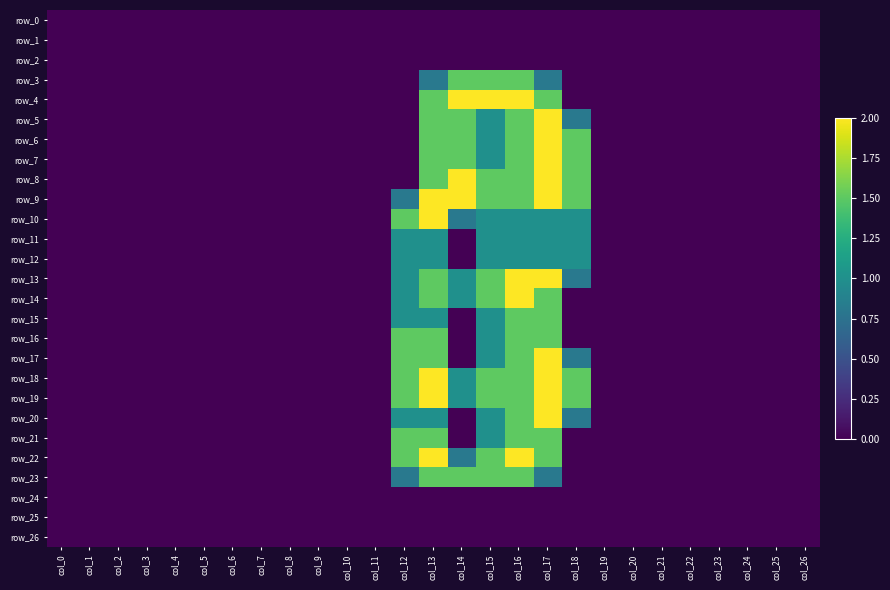

Reading left to right, transcribe all the data shown in this chart.

row_0: col_0=0.0	col_1=0.0	col_2=0.0	col_3=0.0	col_4=0.0	col_5=0.0	col_6=0.0	col_7=0.0	col_8=0.0	col_9=0.0	col_10=0.0	col_11=0.0	col_12=0.0	col_13=0.0	col_14=0.0	col_15=0.0	col_16=0.0	col_17=0.0	col_18=0.0	col_19=0.0	col_20=0.0	col_21=0.0	col_22=0.0	col_23=0.0	col_24=0.0	col_25=0.0	col_26=0.0
row_1: col_0=0.0	col_1=0.0	col_2=0.0	col_3=0.0	col_4=0.0	col_5=0.0	col_6=0.0	col_7=0.0	col_8=0.0	col_9=0.0	col_10=0.0	col_11=0.0	col_12=0.0	col_13=0.0	col_14=0.0	col_15=0.0	col_16=0.0	col_17=0.0	col_18=0.0	col_19=0.0	col_20=0.0	col_21=0.0	col_22=0.0	col_23=0.0	col_24=0.0	col_25=0.0	col_26=0.0
row_2: col_0=0.0	col_1=0.0	col_2=0.0	col_3=0.0	col_4=0.0	col_5=0.0	col_6=0.0	col_7=0.0	col_8=0.0	col_9=0.0	col_10=0.0	col_11=0.0	col_12=0.0	col_13=0.0	col_14=0.0	col_15=0.0	col_16=0.0	col_17=0.0	col_18=0.0	col_19=0.0	col_20=0.0	col_21=0.0	col_22=0.0	col_23=0.0	col_24=0.0	col_25=0.0	col_26=0.0
row_3: col_0=0.0	col_1=0.0	col_2=0.0	col_3=0.0	col_4=0.0	col_5=0.0	col_6=0.0	col_7=0.0	col_8=0.0	col_9=0.0	col_10=0.0	col_11=0.0	col_12=0.0	col_13=0.8	col_14=1.5	col_15=1.5	col_16=1.5	col_17=0.8	col_18=0.0	col_19=0.0	col_20=0.0	col_21=0.0	col_22=0.0	col_23=0.0	col_24=0.0	col_25=0.0	col_26=0.0
row_4: col_0=0.0	col_1=0.0	col_2=0.0	col_3=0.0	col_4=0.0	col_5=0.0	col_6=0.0	col_7=0.0	col_8=0.0	col_9=0.0	col_10=0.0	col_11=0.0	col_12=0.0	col_13=1.5	col_14=2.0	col_15=2.0	col_16=2.0	col_17=1.5	col_18=0.0	col_19=0.0	col_20=0.0	col_21=0.0	col_22=0.0	col_23=0.0	col_24=0.0	col_25=0.0	col_26=0.0
row_5: col_0=0.0	col_1=0.0	col_2=0.0	col_3=0.0	col_4=0.0	col_5=0.0	col_6=0.0	col_7=0.0	col_8=0.0	col_9=0.0	col_10=0.0	col_11=0.0	col_12=0.0	col_13=1.5	col_14=1.5	col_15=1.0	col_16=1.5	col_17=2.0	col_18=0.8	col_19=0.0	col_20=0.0	col_21=0.0	col_22=0.0	col_23=0.0	col_24=0.0	col_25=0.0	col_26=0.0
row_6: col_0=0.0	col_1=0.0	col_2=0.0	col_3=0.0	col_4=0.0	col_5=0.0	col_6=0.0	col_7=0.0	col_8=0.0	col_9=0.0	col_10=0.0	col_11=0.0	col_12=0.0	col_13=1.5	col_14=1.5	col_15=1.0	col_16=1.5	col_17=2.0	col_18=1.5	col_19=0.0	col_20=0.0	col_21=0.0	col_22=0.0	col_23=0.0	col_24=0.0	col_25=0.0	col_26=0.0
row_7: col_0=0.0	col_1=0.0	col_2=0.0	col_3=0.0	col_4=0.0	col_5=0.0	col_6=0.0	col_7=0.0	col_8=0.0	col_9=0.0	col_10=0.0	col_11=0.0	col_12=0.0	col_13=1.5	col_14=1.5	col_15=1.0	col_16=1.5	col_17=2.0	col_18=1.5	col_19=0.0	col_20=0.0	col_21=0.0	col_22=0.0	col_23=0.0	col_24=0.0	col_25=0.0	col_26=0.0
row_8: col_0=0.0	col_1=0.0	col_2=0.0	col_3=0.0	col_4=0.0	col_5=0.0	col_6=0.0	col_7=0.0	col_8=0.0	col_9=0.0	col_10=0.0	col_11=0.0	col_12=0.0	col_13=1.5	col_14=2.0	col_15=1.5	col_16=1.5	col_17=2.0	col_18=1.5	col_19=0.0	col_20=0.0	col_21=0.0	col_22=0.0	col_23=0.0	col_24=0.0	col_25=0.0	col_26=0.0
row_9: col_0=0.0	col_1=0.0	col_2=0.0	col_3=0.0	col_4=0.0	col_5=0.0	col_6=0.0	col_7=0.0	col_8=0.0	col_9=0.0	col_10=0.0	col_11=0.0	col_12=0.8	col_13=2.0	col_14=2.0	col_15=1.5	col_16=1.5	col_17=2.0	col_18=1.5	col_19=0.0	col_20=0.0	col_21=0.0	col_22=0.0	col_23=0.0	col_24=0.0	col_25=0.0	col_26=0.0
row_10: col_0=0.0	col_1=0.0	col_2=0.0	col_3=0.0	col_4=0.0	col_5=0.0	col_6=0.0	col_7=0.0	col_8=0.0	col_9=0.0	col_10=0.0	col_11=0.0	col_12=1.5	col_13=2.0	col_14=0.8	col_15=1.0	col_16=1.0	col_17=1.0	col_18=1.0	col_19=0.0	col_20=0.0	col_21=0.0	col_22=0.0	col_23=0.0	col_24=0.0	col_25=0.0	col_26=0.0
row_11: col_0=0.0	col_1=0.0	col_2=0.0	col_3=0.0	col_4=0.0	col_5=0.0	col_6=0.0	col_7=0.0	col_8=0.0	col_9=0.0	col_10=0.0	col_11=0.0	col_12=1.0	col_13=1.0	col_14=0.0	col_15=1.0	col_16=1.0	col_17=1.0	col_18=1.0	col_19=0.0	col_20=0.0	col_21=0.0	col_22=0.0	col_23=0.0	col_24=0.0	col_25=0.0	col_26=0.0
row_12: col_0=0.0	col_1=0.0	col_2=0.0	col_3=0.0	col_4=0.0	col_5=0.0	col_6=0.0	col_7=0.0	col_8=0.0	col_9=0.0	col_10=0.0	col_11=0.0	col_12=1.0	col_13=1.0	col_14=0.0	col_15=1.0	col_16=1.0	col_17=1.0	col_18=1.0	col_19=0.0	col_20=0.0	col_21=0.0	col_22=0.0	col_23=0.0	col_24=0.0	col_25=0.0	col_26=0.0
row_13: col_0=0.0	col_1=0.0	col_2=0.0	col_3=0.0	col_4=0.0	col_5=0.0	col_6=0.0	col_7=0.0	col_8=0.0	col_9=0.0	col_10=0.0	col_11=0.0	col_12=1.0	col_13=1.5	col_14=1.0	col_15=1.5	col_16=2.0	col_17=2.0	col_18=0.8	col_19=0.0	col_20=0.0	col_21=0.0	col_22=0.0	col_23=0.0	col_24=0.0	col_25=0.0	col_26=0.0
row_14: col_0=0.0	col_1=0.0	col_2=0.0	col_3=0.0	col_4=0.0	col_5=0.0	col_6=0.0	col_7=0.0	col_8=0.0	col_9=0.0	col_10=0.0	col_11=0.0	col_12=1.0	col_13=1.5	col_14=1.0	col_15=1.5	col_16=2.0	col_17=1.5	col_18=0.0	col_19=0.0	col_20=0.0	col_21=0.0	col_22=0.0	col_23=0.0	col_24=0.0	col_25=0.0	col_26=0.0
row_15: col_0=0.0	col_1=0.0	col_2=0.0	col_3=0.0	col_4=0.0	col_5=0.0	col_6=0.0	col_7=0.0	col_8=0.0	col_9=0.0	col_10=0.0	col_11=0.0	col_12=1.0	col_13=1.0	col_14=0.0	col_15=1.0	col_16=1.5	col_17=1.5	col_18=0.0	col_19=0.0	col_20=0.0	col_21=0.0	col_22=0.0	col_23=0.0	col_24=0.0	col_25=0.0	col_26=0.0
row_16: col_0=0.0	col_1=0.0	col_2=0.0	col_3=0.0	col_4=0.0	col_5=0.0	col_6=0.0	col_7=0.0	col_8=0.0	col_9=0.0	col_10=0.0	col_11=0.0	col_12=1.5	col_13=1.5	col_14=0.0	col_15=1.0	col_16=1.5	col_17=1.5	col_18=0.0	col_19=0.0	col_20=0.0	col_21=0.0	col_22=0.0	col_23=0.0	col_24=0.0	col_25=0.0	col_26=0.0
row_17: col_0=0.0	col_1=0.0	col_2=0.0	col_3=0.0	col_4=0.0	col_5=0.0	col_6=0.0	col_7=0.0	col_8=0.0	col_9=0.0	col_10=0.0	col_11=0.0	col_12=1.5	col_13=1.5	col_14=0.0	col_15=1.0	col_16=1.5	col_17=2.0	col_18=0.8	col_19=0.0	col_20=0.0	col_21=0.0	col_22=0.0	col_23=0.0	col_24=0.0	col_25=0.0	col_26=0.0
row_18: col_0=0.0	col_1=0.0	col_2=0.0	col_3=0.0	col_4=0.0	col_5=0.0	col_6=0.0	col_7=0.0	col_8=0.0	col_9=0.0	col_10=0.0	col_11=0.0	col_12=1.5	col_13=2.0	col_14=1.0	col_15=1.5	col_16=1.5	col_17=2.0	col_18=1.5	col_19=0.0	col_20=0.0	col_21=0.0	col_22=0.0	col_23=0.0	col_24=0.0	col_25=0.0	col_26=0.0
row_19: col_0=0.0	col_1=0.0	col_2=0.0	col_3=0.0	col_4=0.0	col_5=0.0	col_6=0.0	col_7=0.0	col_8=0.0	col_9=0.0	col_10=0.0	col_11=0.0	col_12=1.5	col_13=2.0	col_14=1.0	col_15=1.5	col_16=1.5	col_17=2.0	col_18=1.5	col_19=0.0	col_20=0.0	col_21=0.0	col_22=0.0	col_23=0.0	col_24=0.0	col_25=0.0	col_26=0.0
row_20: col_0=0.0	col_1=0.0	col_2=0.0	col_3=0.0	col_4=0.0	col_5=0.0	col_6=0.0	col_7=0.0	col_8=0.0	col_9=0.0	col_10=0.0	col_11=0.0	col_12=1.0	col_13=1.0	col_14=0.0	col_15=1.0	col_16=1.5	col_17=2.0	col_18=0.8	col_19=0.0	col_20=0.0	col_21=0.0	col_22=0.0	col_23=0.0	col_24=0.0	col_25=0.0	col_26=0.0
row_21: col_0=0.0	col_1=0.0	col_2=0.0	col_3=0.0	col_4=0.0	col_5=0.0	col_6=0.0	col_7=0.0	col_8=0.0	col_9=0.0	col_10=0.0	col_11=0.0	col_12=1.5	col_13=1.5	col_14=0.0	col_15=1.0	col_16=1.5	col_17=1.5	col_18=0.0	col_19=0.0	col_20=0.0	col_21=0.0	col_22=0.0	col_23=0.0	col_24=0.0	col_25=0.0	col_26=0.0
row_22: col_0=0.0	col_1=0.0	col_2=0.0	col_3=0.0	col_4=0.0	col_5=0.0	col_6=0.0	col_7=0.0	col_8=0.0	col_9=0.0	col_10=0.0	col_11=0.0	col_12=1.5	col_13=2.0	col_14=0.8	col_15=1.5	col_16=2.0	col_17=1.5	col_18=0.0	col_19=0.0	col_20=0.0	col_21=0.0	col_22=0.0	col_23=0.0	col_24=0.0	col_25=0.0	col_26=0.0
row_23: col_0=0.0	col_1=0.0	col_2=0.0	col_3=0.0	col_4=0.0	col_5=0.0	col_6=0.0	col_7=0.0	col_8=0.0	col_9=0.0	col_10=0.0	col_11=0.0	col_12=0.8	col_13=1.5	col_14=1.5	col_15=1.5	col_16=1.5	col_17=0.8	col_18=0.0	col_19=0.0	col_20=0.0	col_21=0.0	col_22=0.0	col_23=0.0	col_24=0.0	col_25=0.0	col_26=0.0
row_24: col_0=0.0	col_1=0.0	col_2=0.0	col_3=0.0	col_4=0.0	col_5=0.0	col_6=0.0	col_7=0.0	col_8=0.0	col_9=0.0	col_10=0.0	col_11=0.0	col_12=0.0	col_13=0.0	col_14=0.0	col_15=0.0	col_16=0.0	col_17=0.0	col_18=0.0	col_19=0.0	col_20=0.0	col_21=0.0	col_22=0.0	col_23=0.0	col_24=0.0	col_25=0.0	col_26=0.0
row_25: col_0=0.0	col_1=0.0	col_2=0.0	col_3=0.0	col_4=0.0	col_5=0.0	col_6=0.0	col_7=0.0	col_8=0.0	col_9=0.0	col_10=0.0	col_11=0.0	col_12=0.0	col_13=0.0	col_14=0.0	col_15=0.0	col_16=0.0	col_17=0.0	col_18=0.0	col_19=0.0	col_20=0.0	col_21=0.0	col_22=0.0	col_23=0.0	col_24=0.0	col_25=0.0	col_26=0.0
row_26: col_0=0.0	col_1=0.0	col_2=0.0	col_3=0.0	col_4=0.0	col_5=0.0	col_6=0.0	col_7=0.0	col_8=0.0	col_9=0.0	col_10=0.0	col_11=0.0	col_12=0.0	col_13=0.0	col_14=0.0	col_15=0.0	col_16=0.0	col_17=0.0	col_18=0.0	col_19=0.0	col_20=0.0	col_21=0.0	col_22=0.0	col_23=0.0	col_24=0.0	col_25=0.0	col_26=0.0